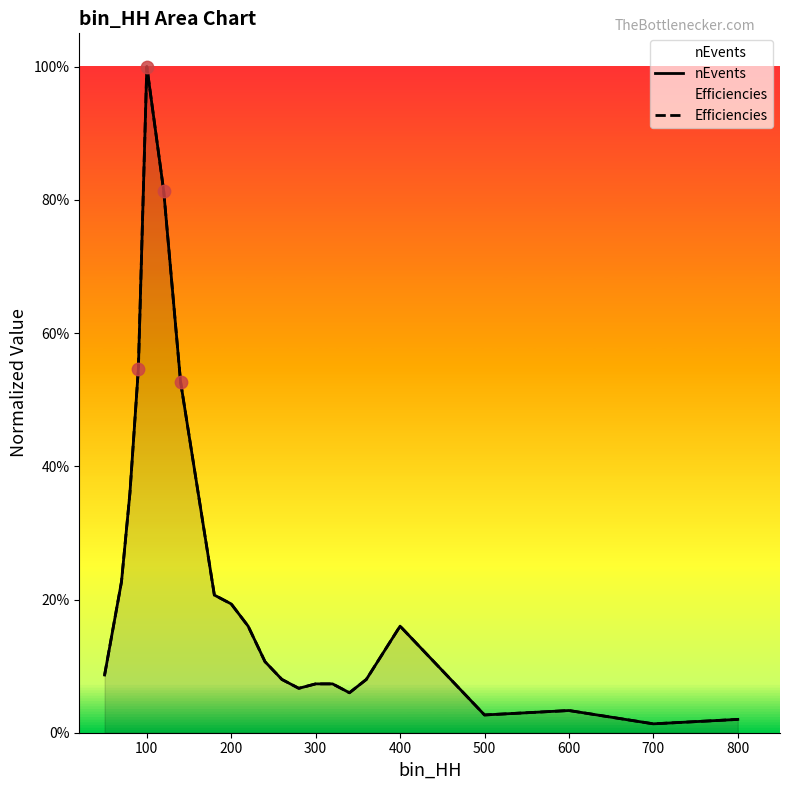

Is the value of Efficiencies at 13 greater than the value of nEvents at 20?

Yes